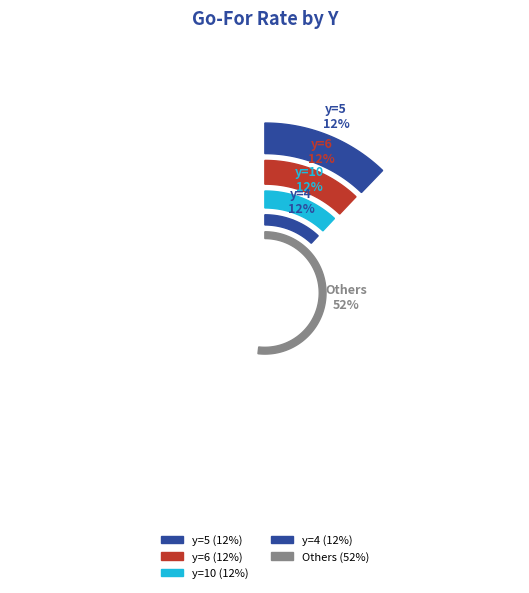

What percentage is the y=9 slice, to the nearest percent?

3%